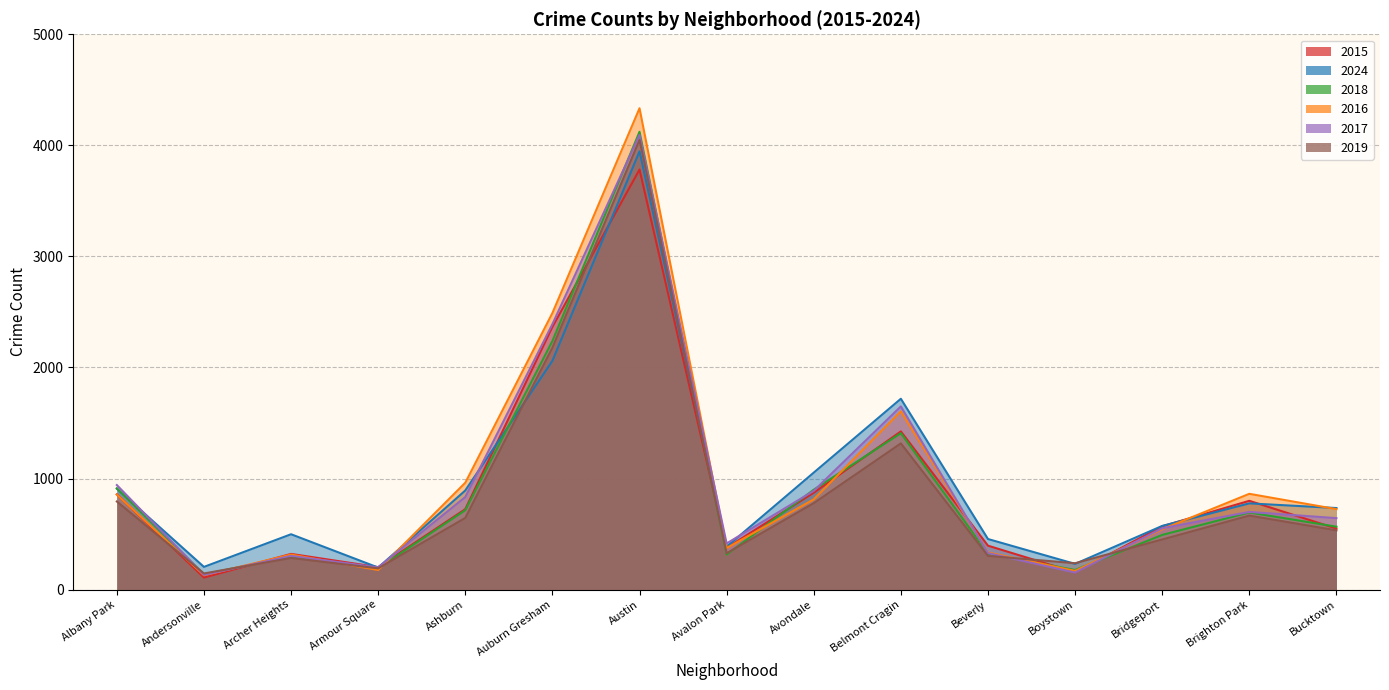

Read the 2018 value at Ashburn.

715